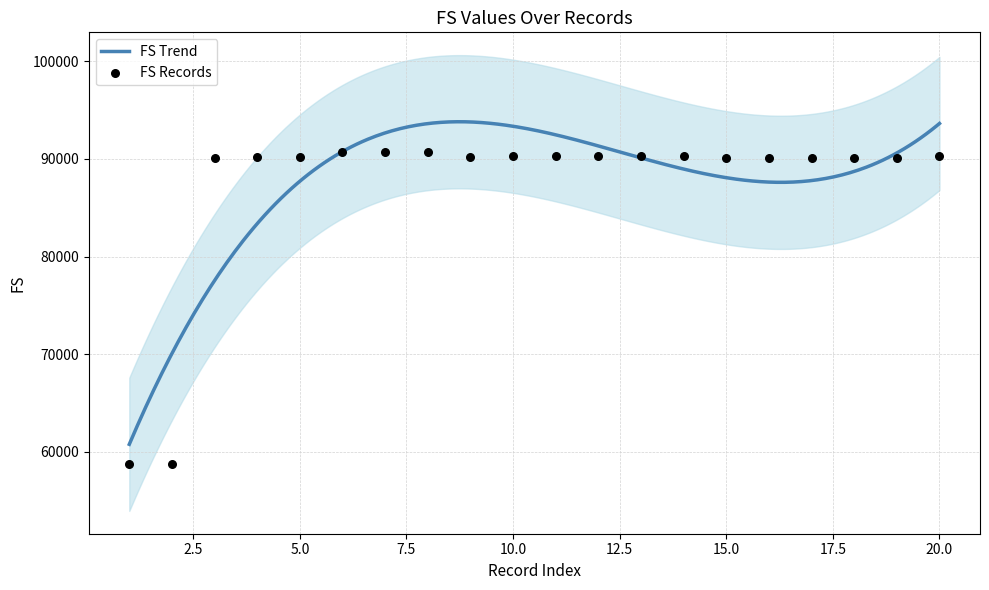

Approximately how many times larger is the value at 3 compared to 5?

1.0